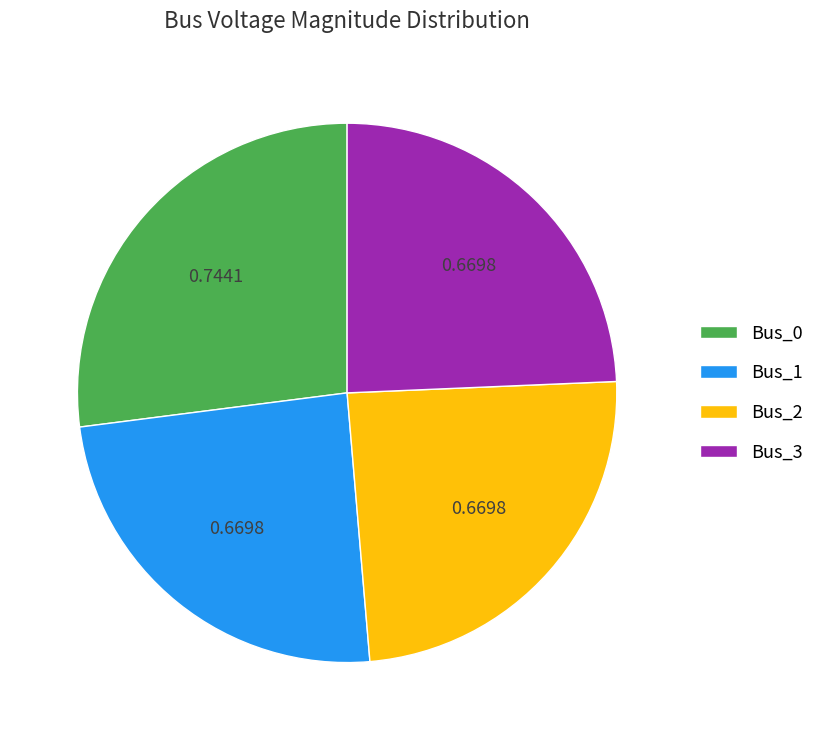

What is the largest slice in the pie chart?

Bus_0